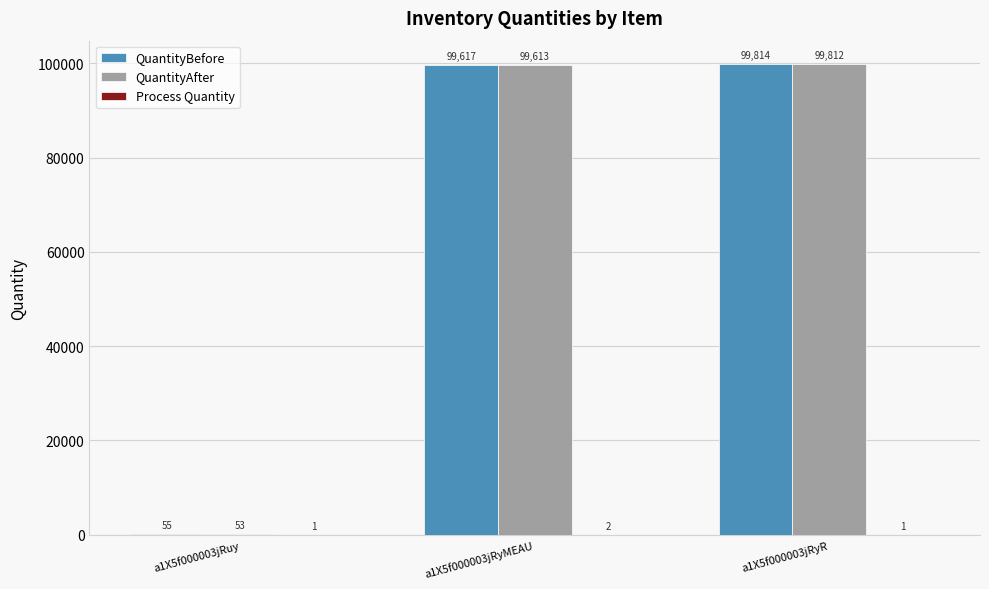

What is the total value across all series at a1X5f000003jRyR?

199627